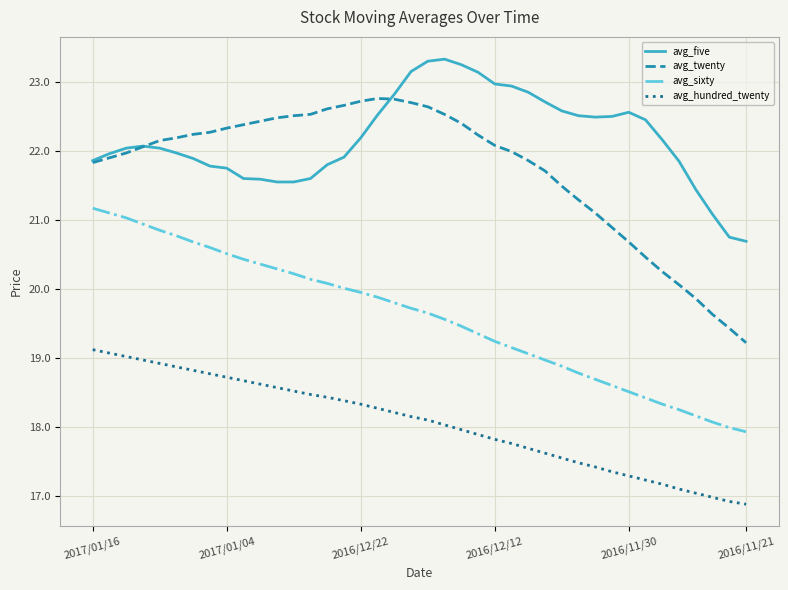

What is the difference between the second highest and second lowest values in the avg_sixty series?

3.1